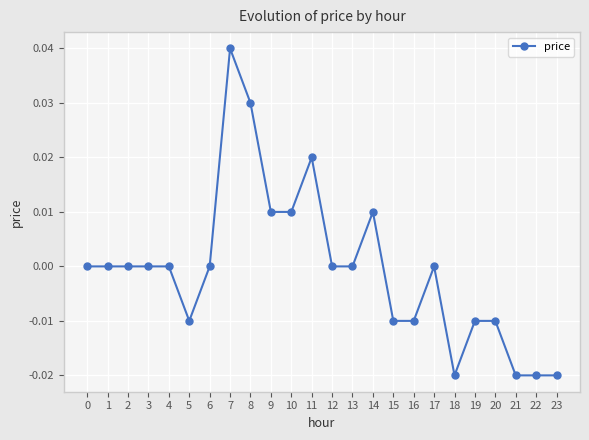

Which has a higher value, 17 or 19?

17